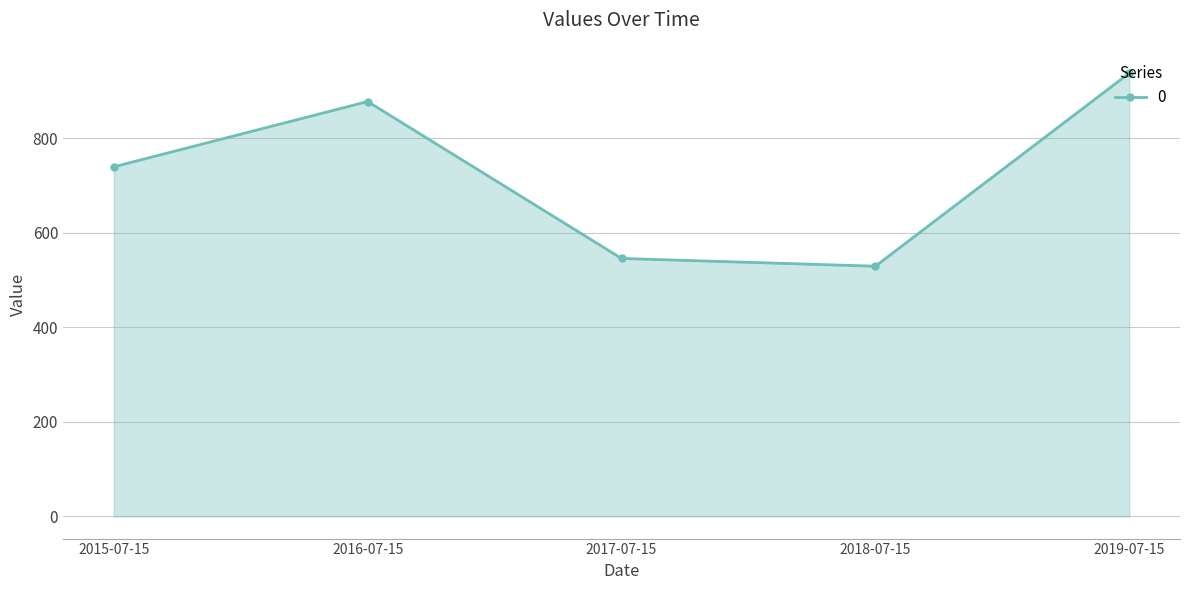

Where does the data first go above 739?

2015-07-15